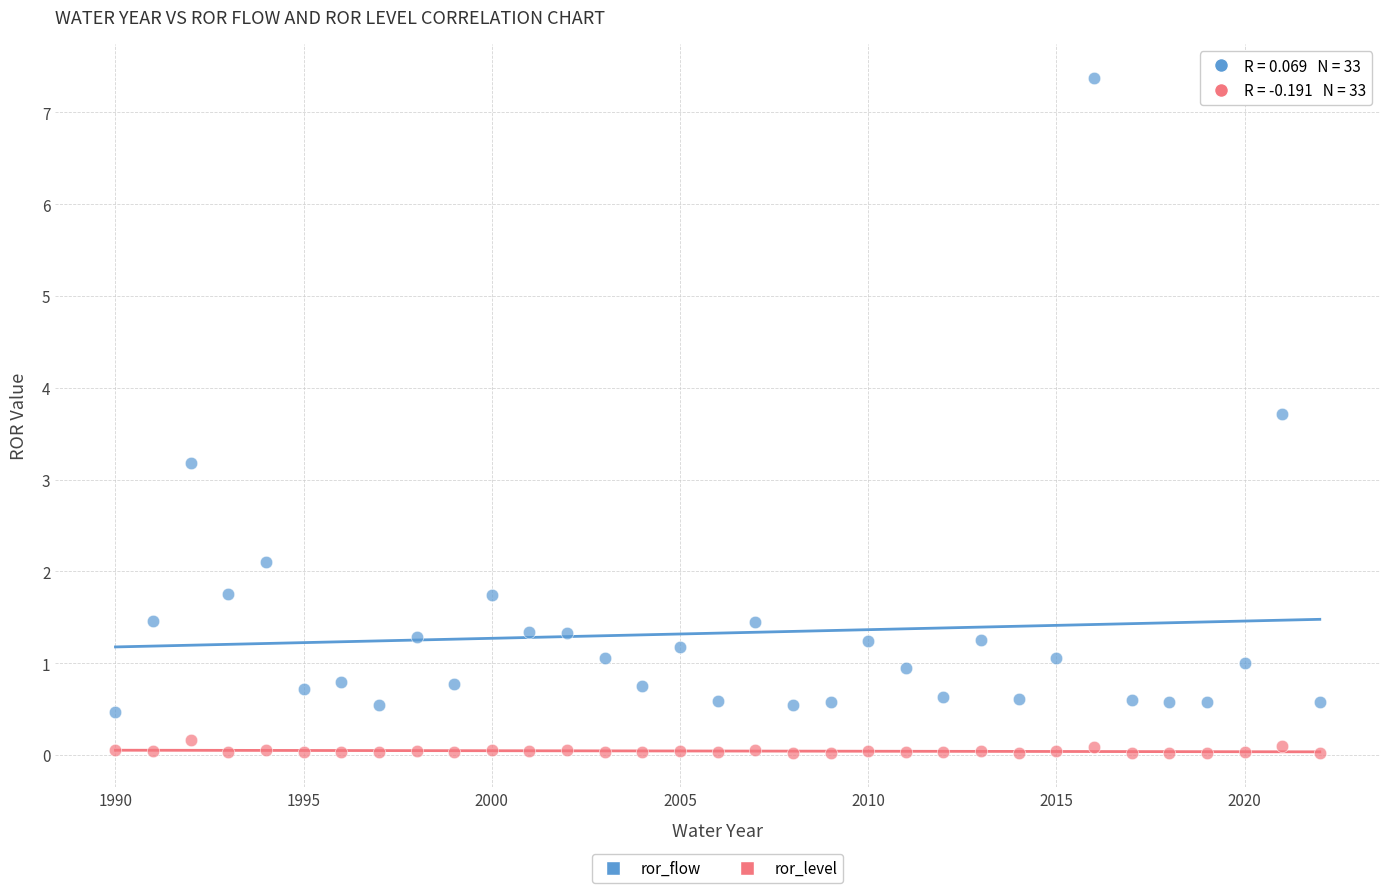

Which series has the widest spread of Y values?

ror_flow